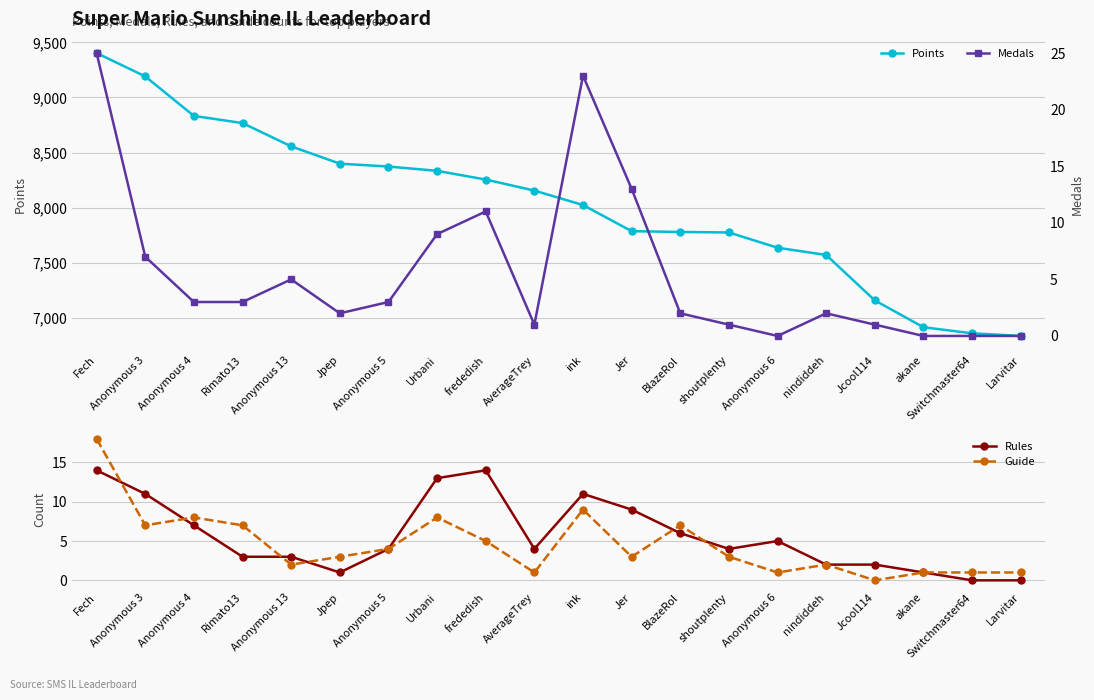

What is the label of the 19th point from the left?

Switchmaster64